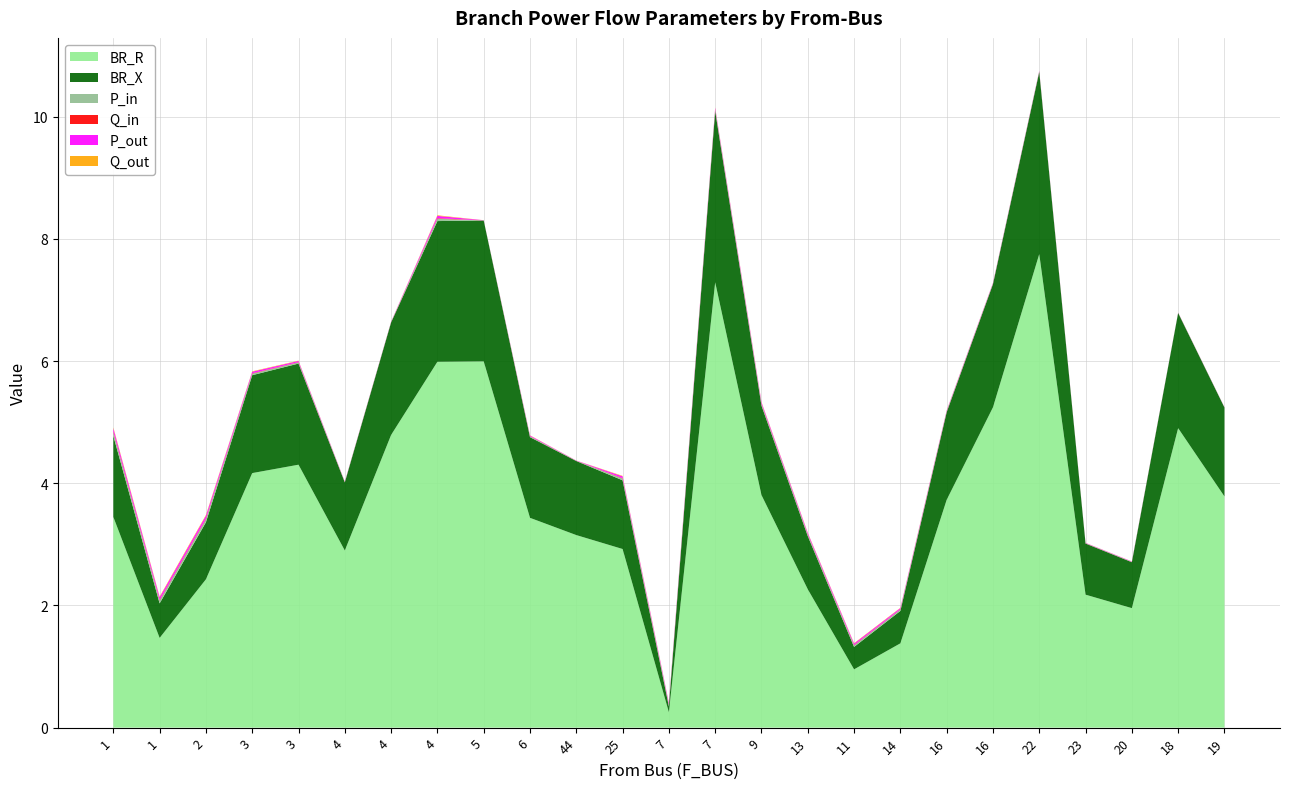

Reading left to right, extract all data points from this chart.

BR_R: 3.4	1.5	2.4	4.2	4.3	2.9	4.8	6.0	6.0	3.4	3.2	2.9	0.3	7.3	3.8	2.3	1.0	1.4	3.7	5.2	7.8	2.2	2.0	4.9	3.8
BR_X: 1.3	0.6	0.9	1.6	1.7	1.1	1.8	2.3	2.3	1.3	1.2	1.1	0.1	2.8	1.5	0.9	0.4	0.5	1.4	2.0	3.0	0.8	0.8	1.9	1.5
P_in: 0.1	0.0	0.0	0.0	0.0	0.0	0.0	0.0	0.0	0.0	0.0	0.0	0.0	0.0	0.0	0.0	0.0	0.0	0.0	0.0	0.0	0.0	0.0	0.0	0.0
Q_in: 0.0	0.0	0.0	0.0	0.0	0.0	0.0	0.0	0.0	0.0	0.0	0.0	0.0	0.0	0.0	0.0	0.0	0.0	0.0	0.0	0.0	0.0	0.0	0.0	0.0
P_out: 0.1	0.0	0.0	0.0	0.0	0.0	0.0	0.0	0.0	0.0	0.0	0.0	0.0	0.0	0.0	0.0	0.0	0.0	0.0	0.0	0.0	0.0	0.0	0.0	0.0
Q_out: 0.0	0.0	0.0	0.0	0.0	0.0	0.0	0.0	0.0	0.0	0.0	0.0	0.0	0.0	0.0	0.0	0.0	0.0	0.0	0.0	0.0	0.0	0.0	0.0	0.0